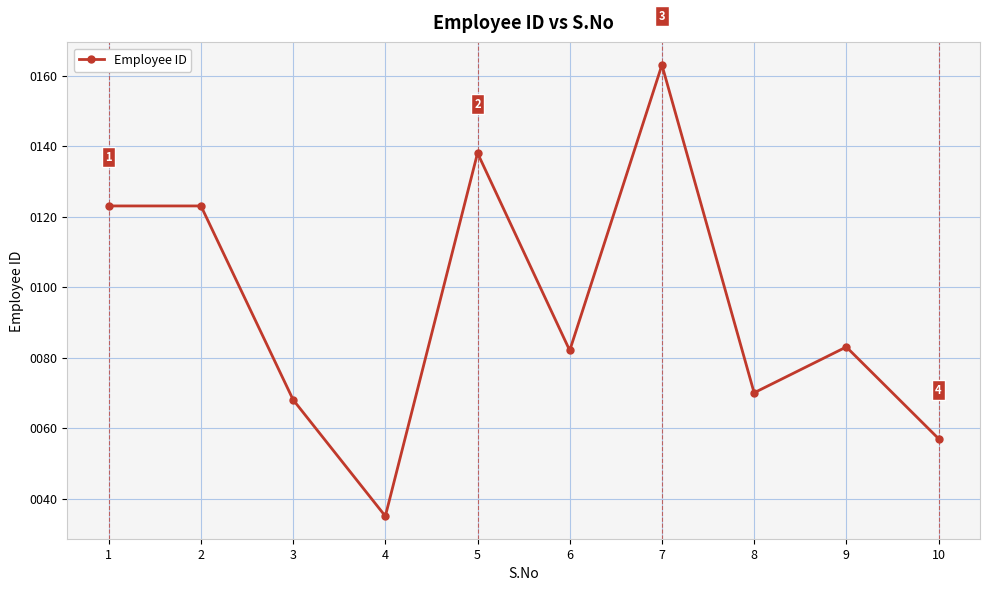

What is the change in value from 1 to 9?

-40